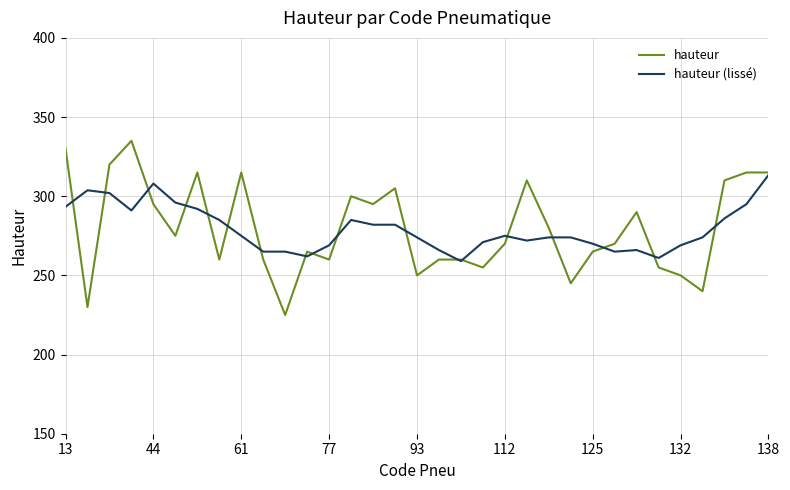

Which series has the widest spread of values?

hauteur